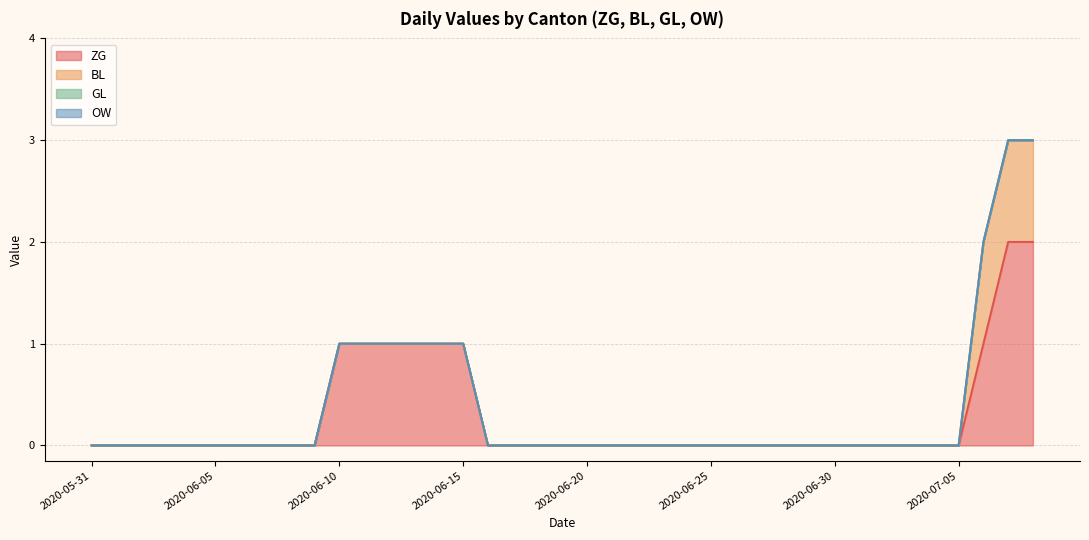

True or false: BL and ZG cross at least once.

False